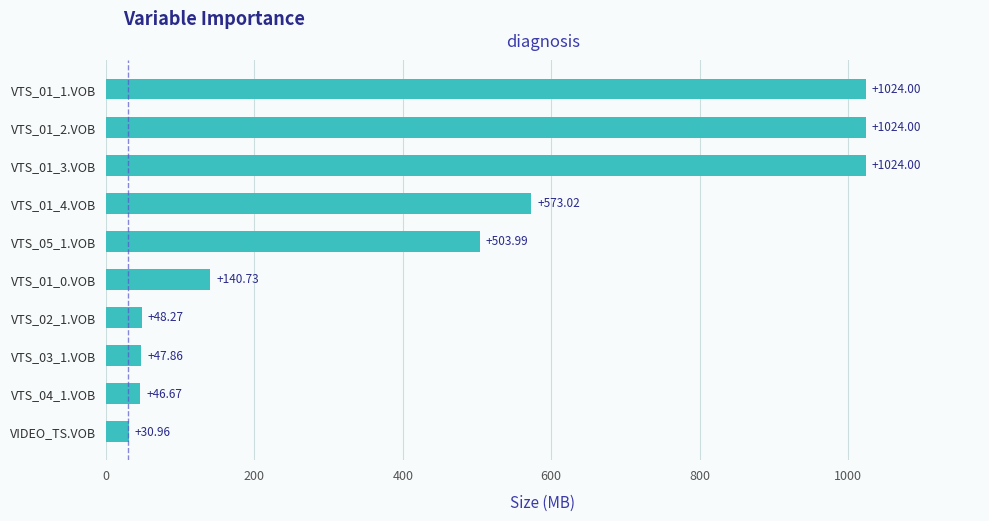

What is the difference between the values at VTS_01_1.VOB and VTS_05_1.VOB?

520.0